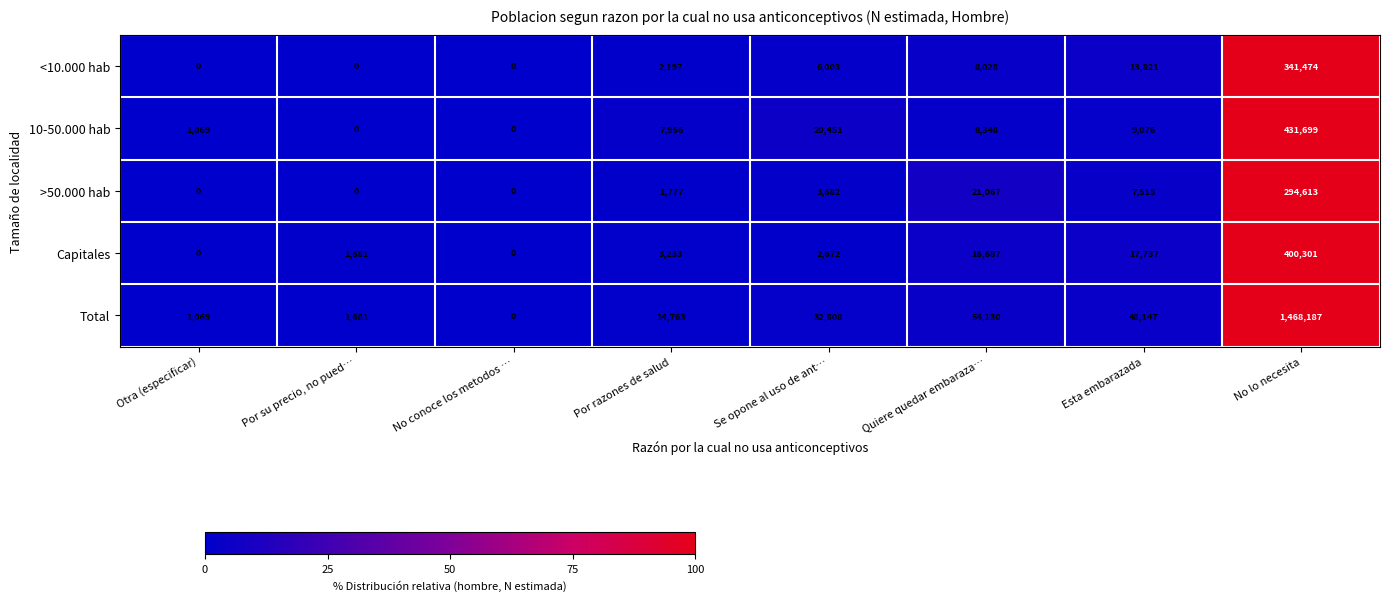

List the series in order of their peak value, lowest first.

>50.000 hab, <10.000 hab, Capitales, 10-50.000 hab, Total